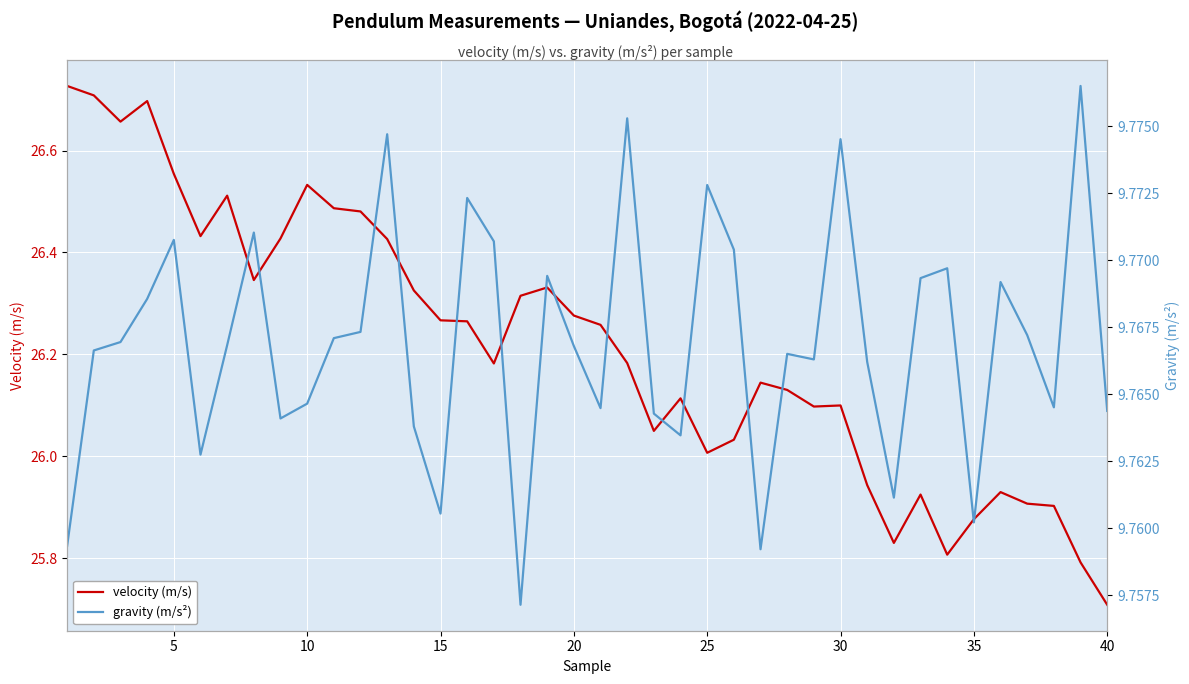

The velocity (m/s) series shows 15.9 at 30. True or false?

False